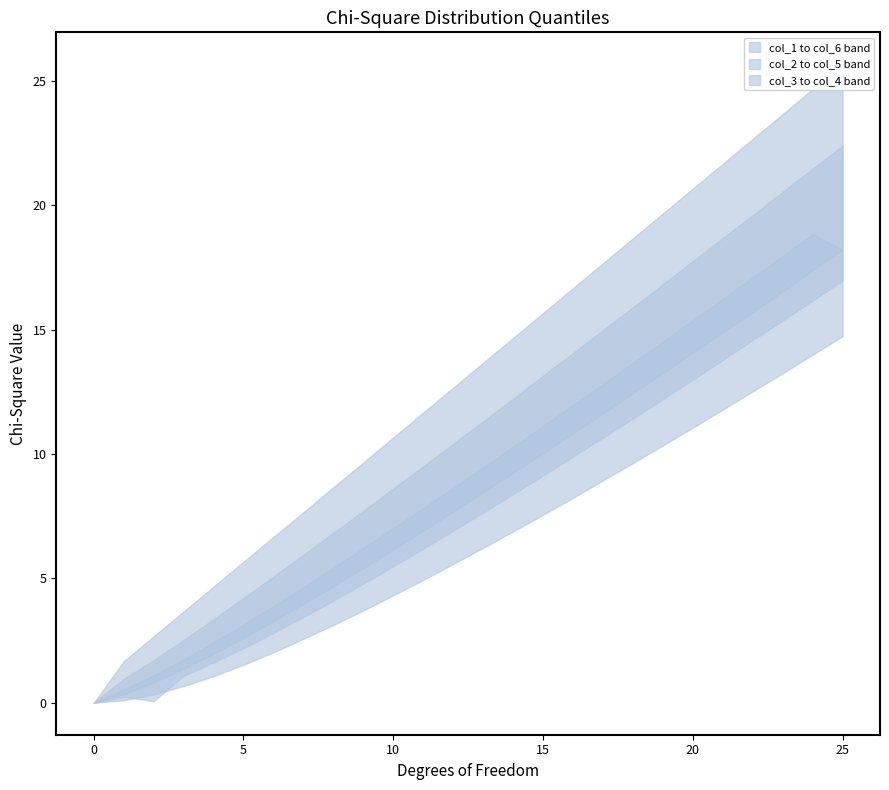

What is the greatest value displayed?

25.7